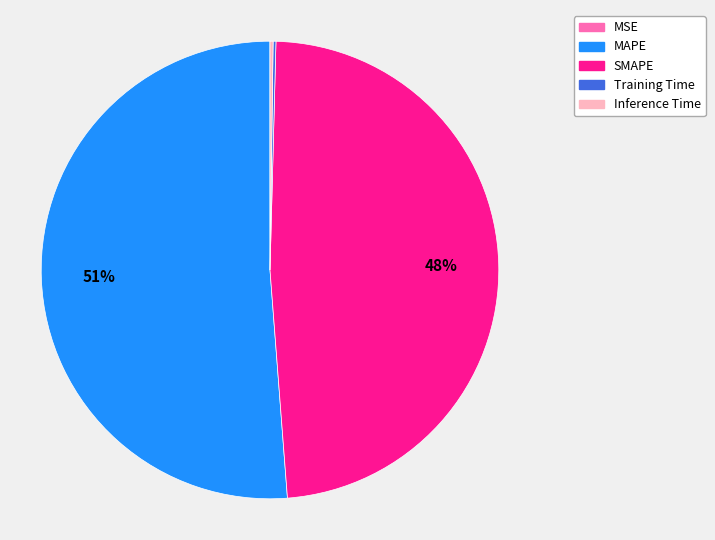

Which category has the biggest portion of the pie?

MAPE